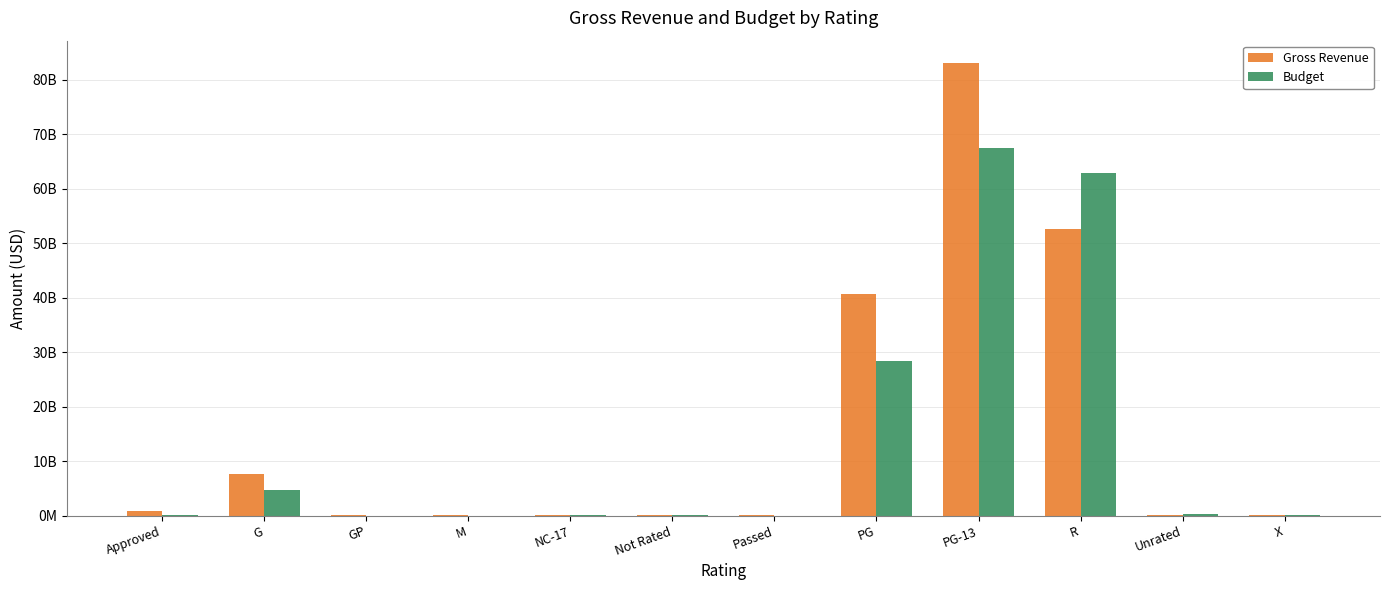

Does the chart contain stacked bars?

No